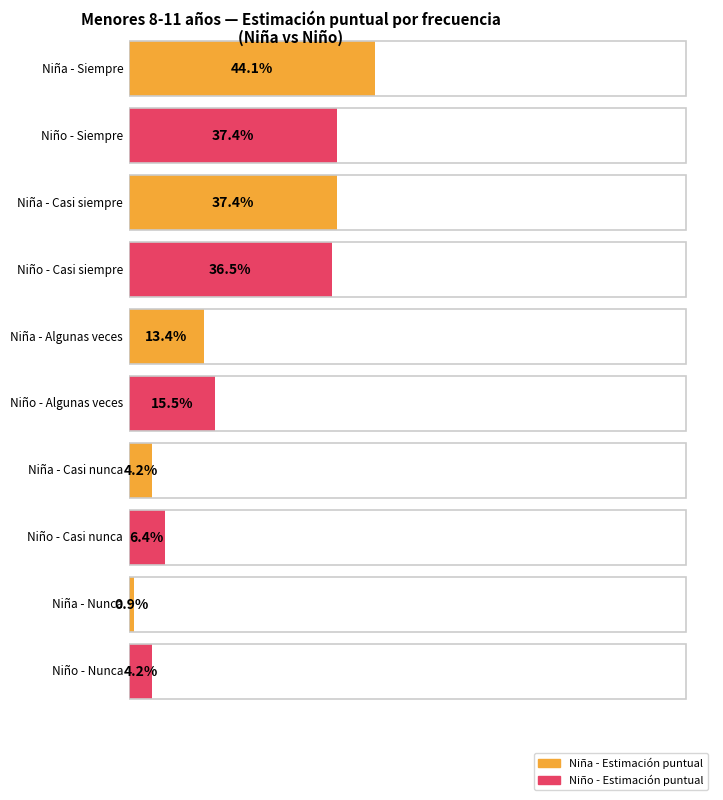

Is it true that Casi siempre equals 0.4 at Casi siempre?

True